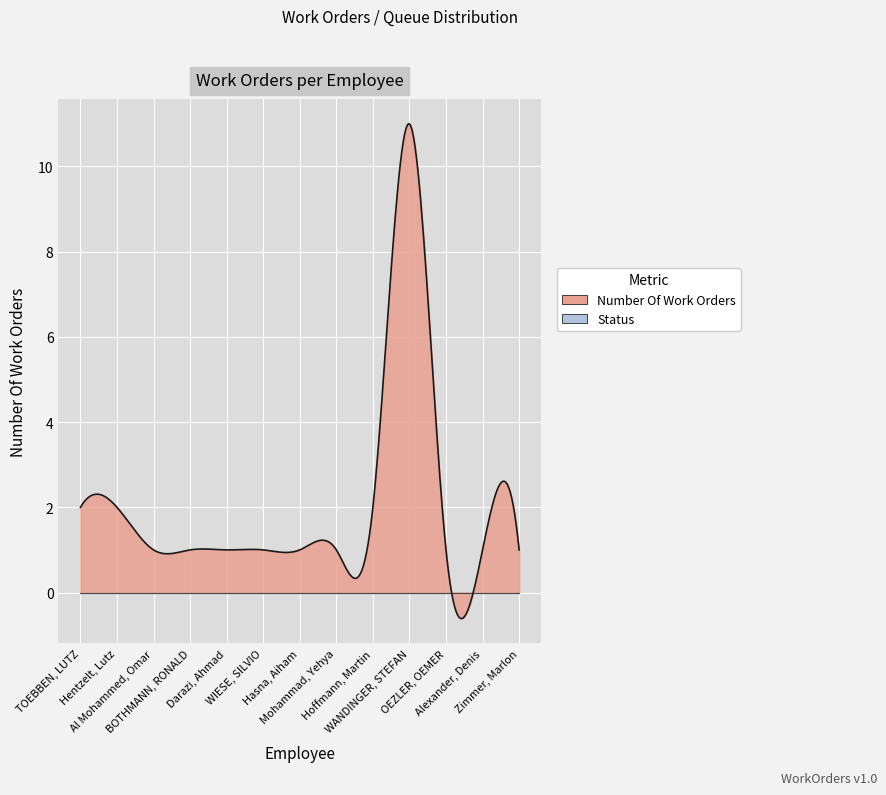

How many categories are shown in the chart?

13